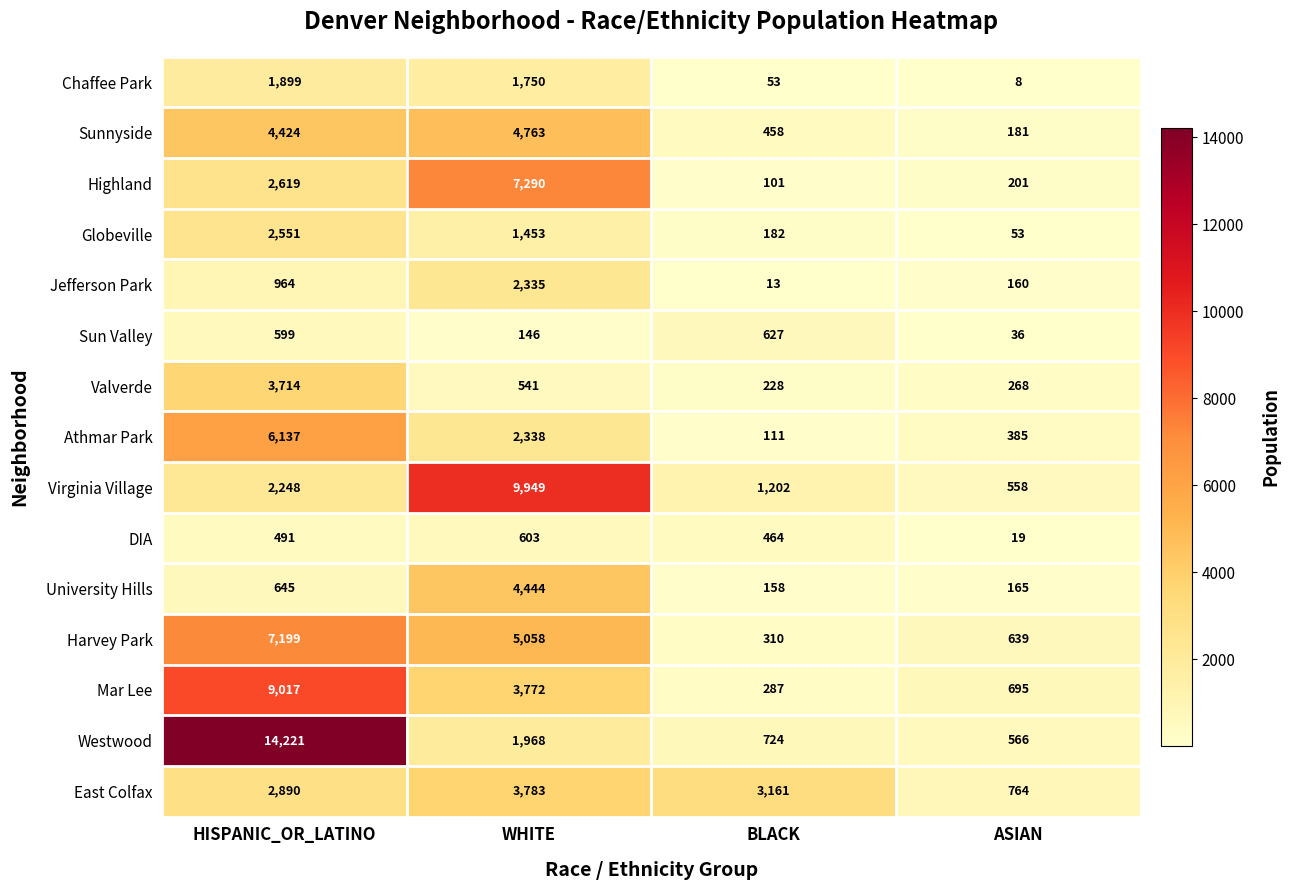

At which label is Virginia Village closest to 5253?

HISPANIC_OR_LATINO